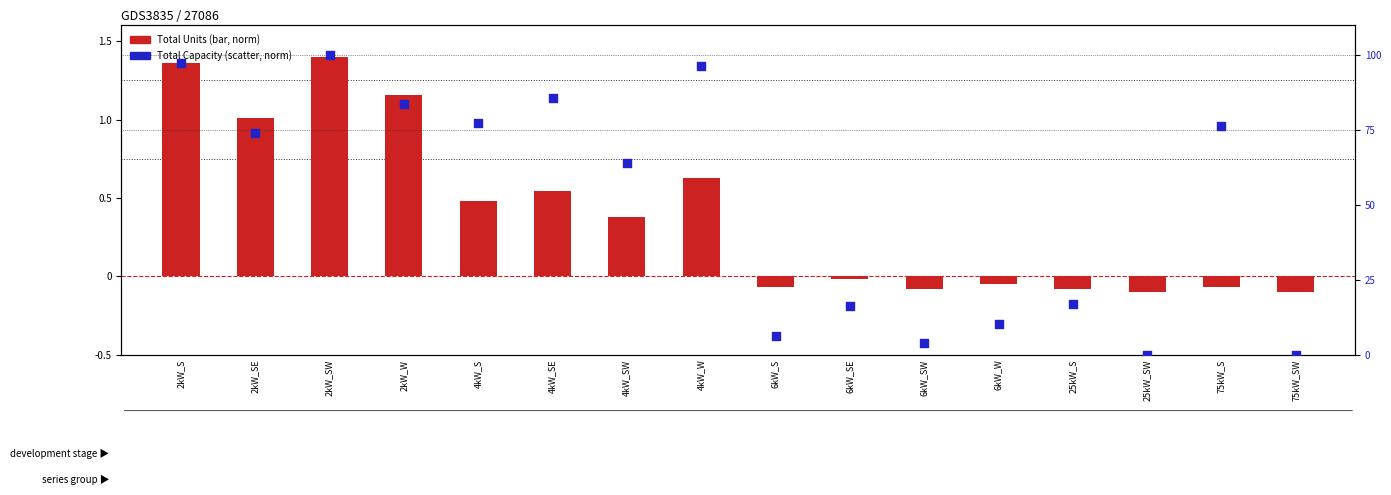

Which series has the largest Y range (max minus min)?

Total Capacity (norm)